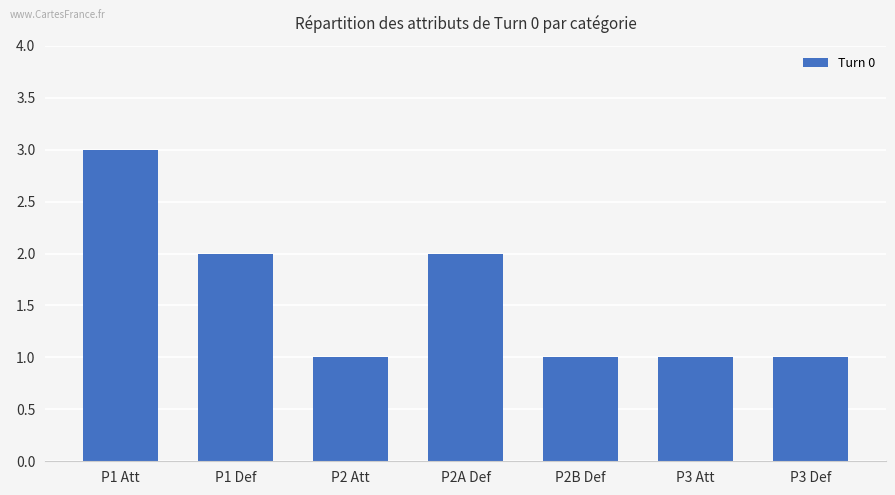

The value at P3 Att is 0. True or false?

False